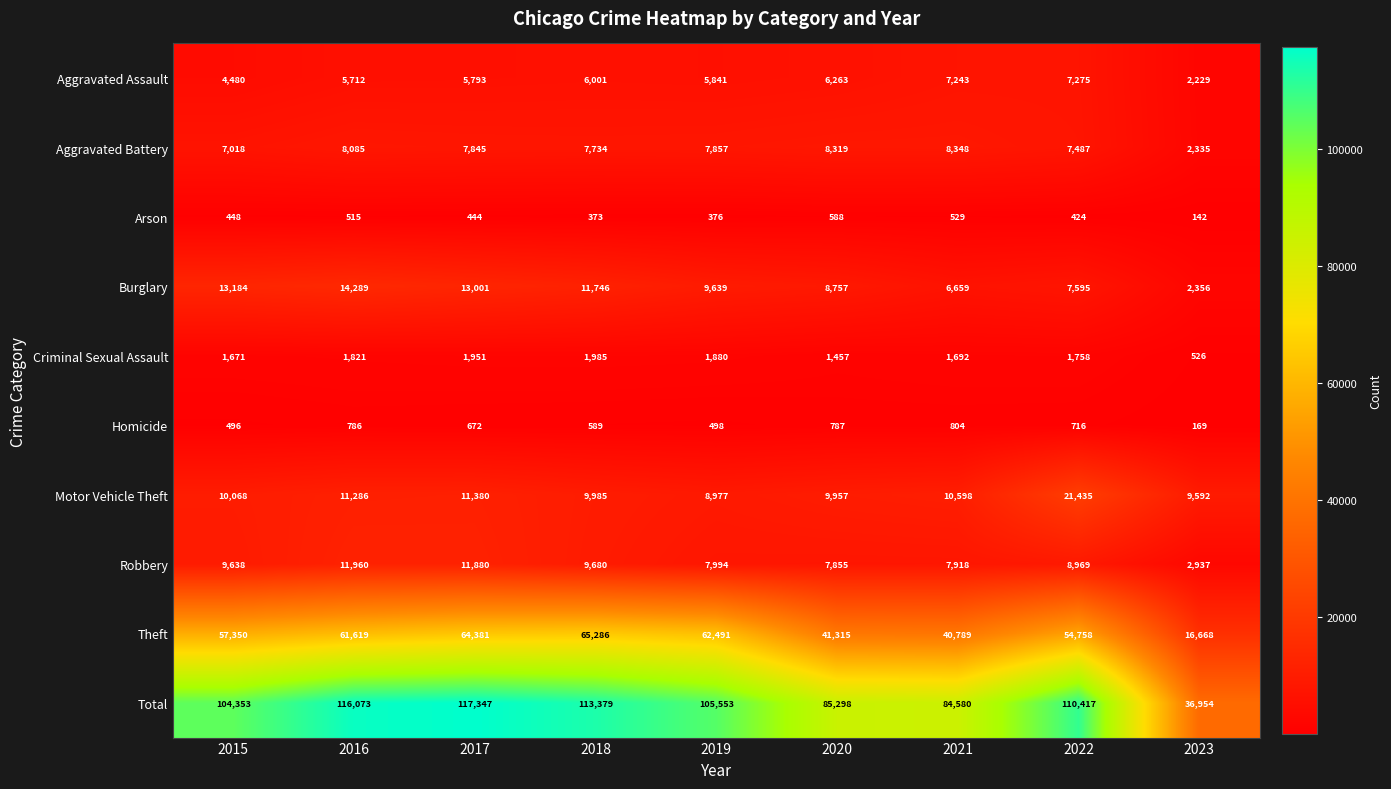

What is the spread (max minus min) of values at 2021?

84051